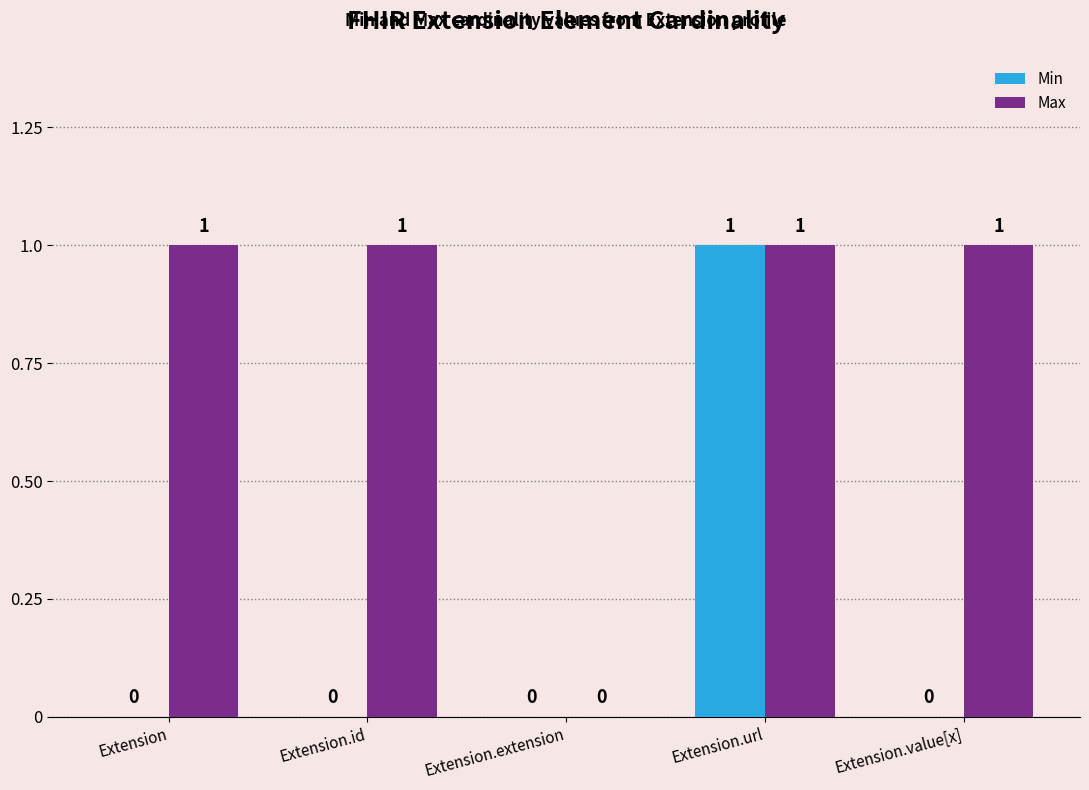

What is the maximum value for Max?

1